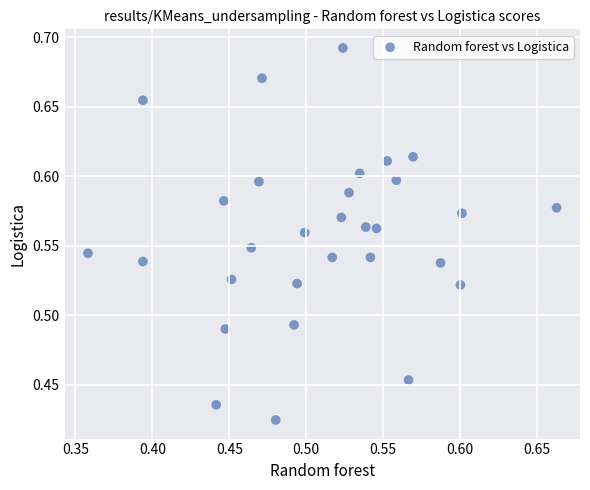

What is the range of X values (max minus min)?

0.3